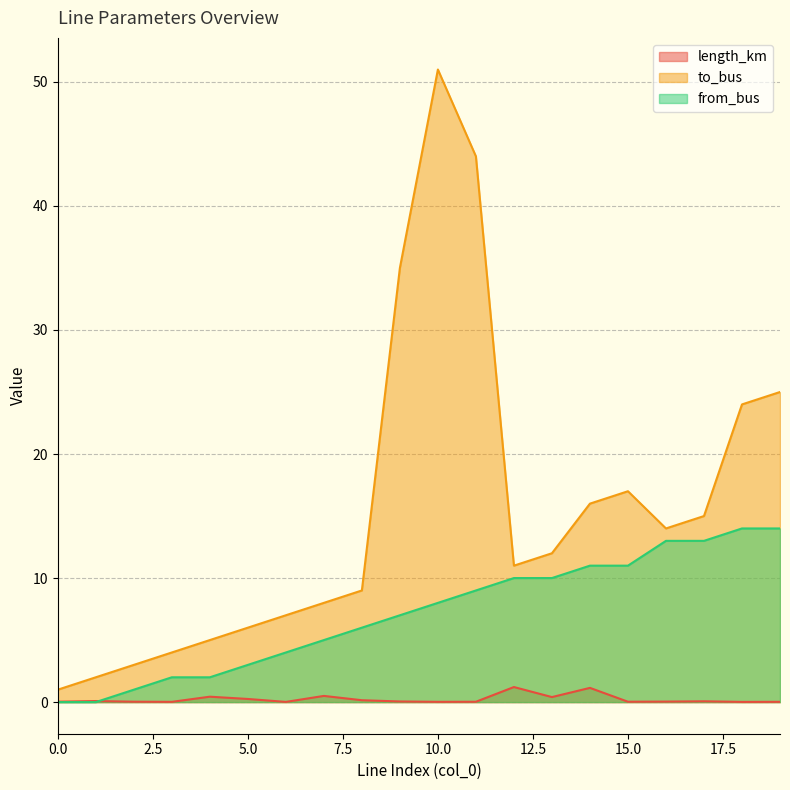

What is the difference between the maximum and second lowest values in the length_km series?

1.2